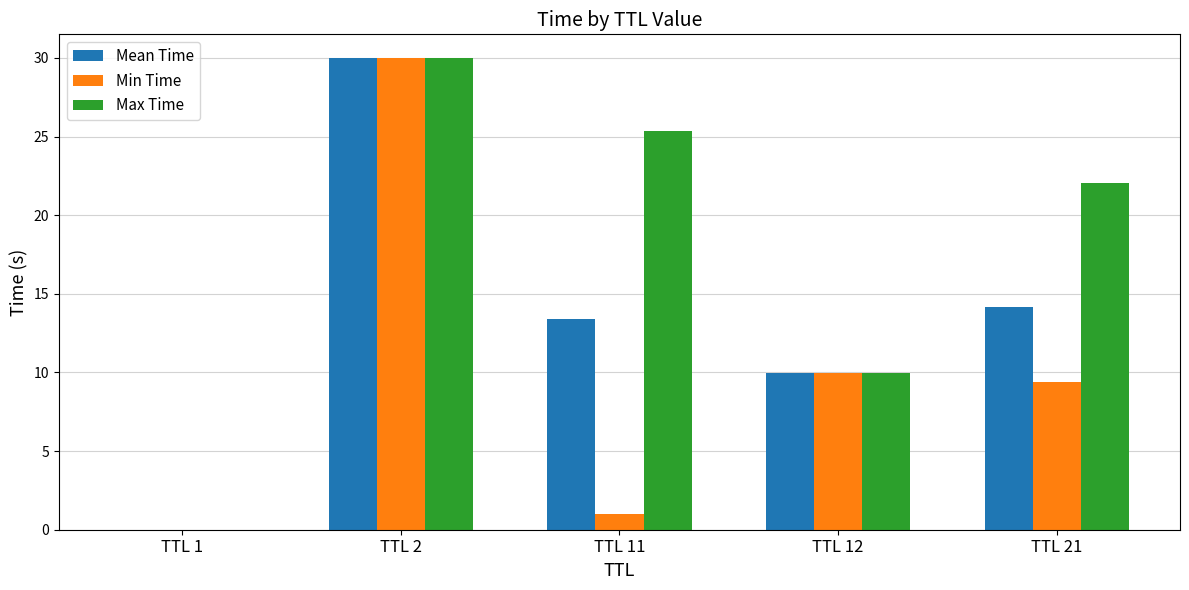

What is the sum of all Max Time values?

87.4